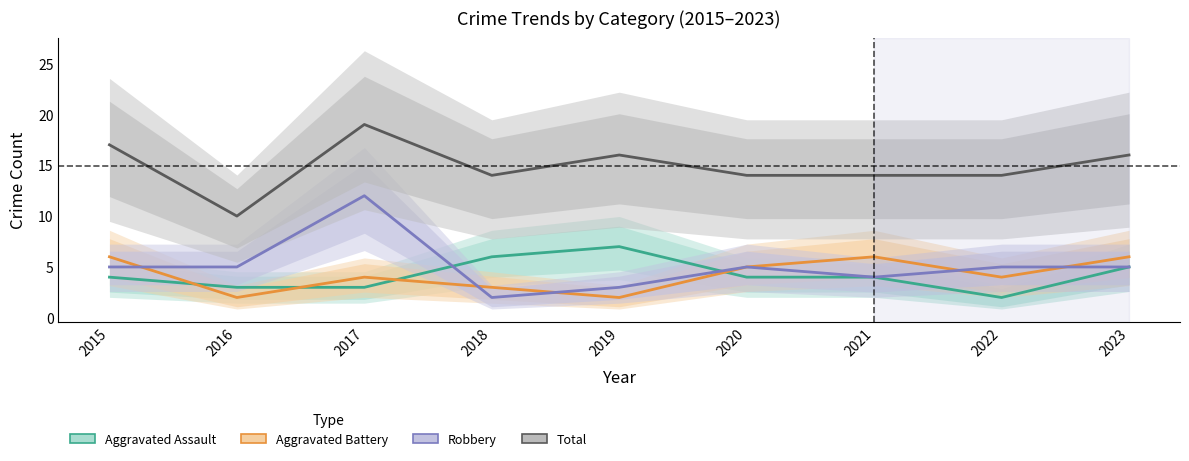

At which label is Aggravated Battery closest to 4?

2017